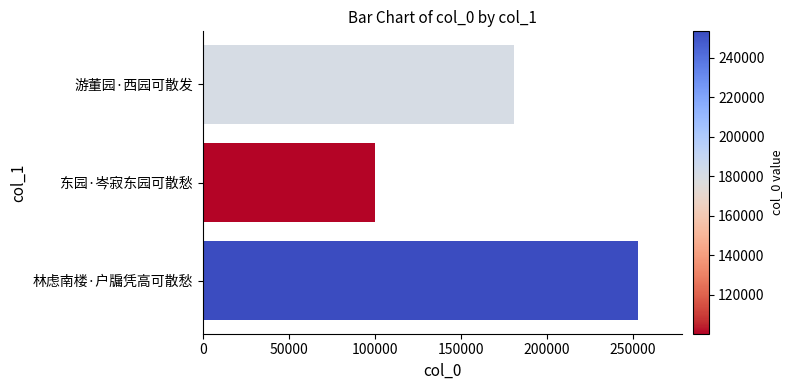

How many values are between 100209 and 253349?

3